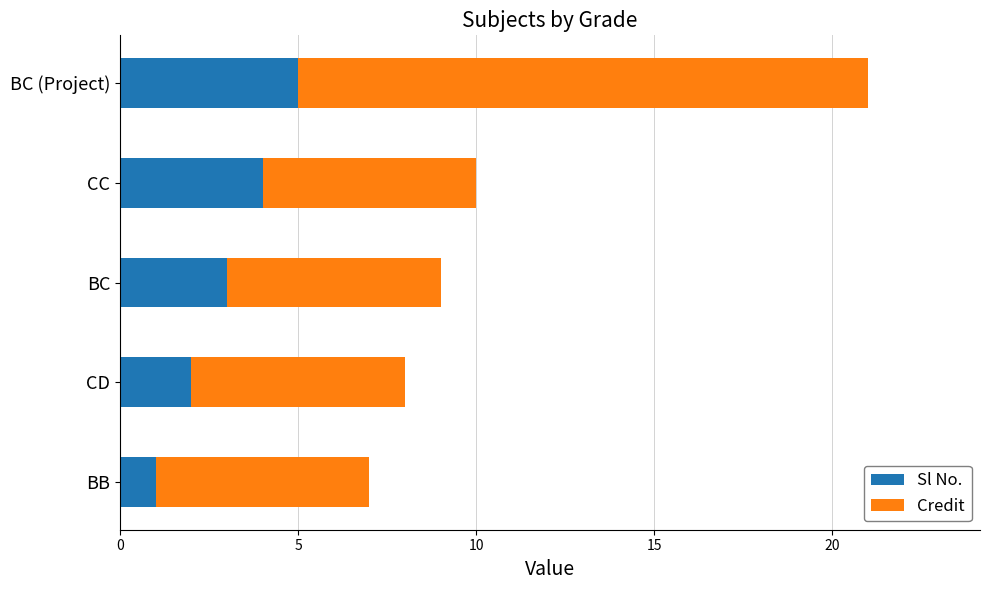

What is the highest value of the Sl No. series?

5